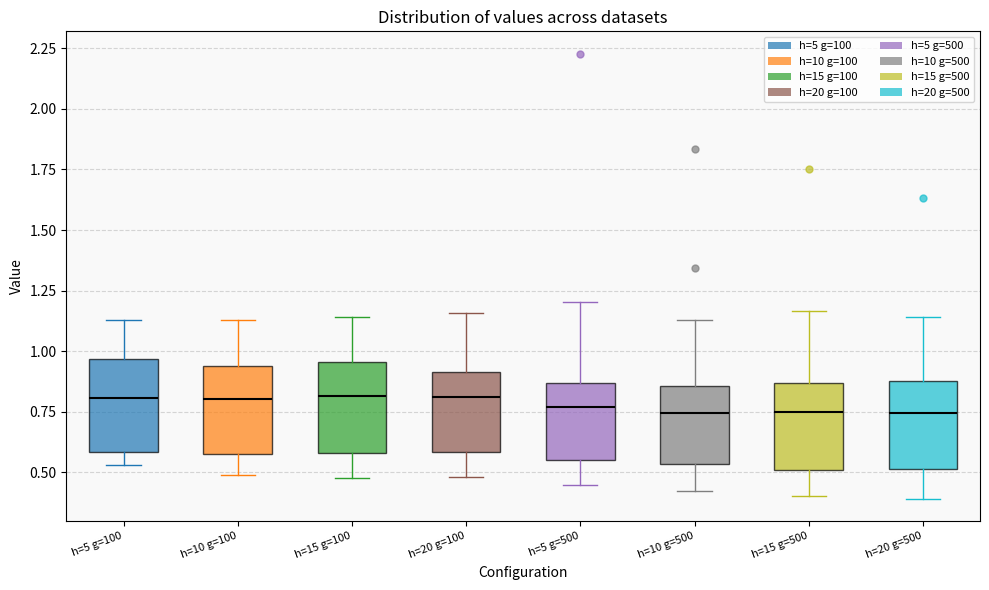

Reading left to right, transcribe this box plot: for each box, give where its median line is, the range the box spans, and where its two whiskers end, as read against the y-axis. The values are not printed on the chart, so give them approximately, as read against the axis.

h=5 g=100: median 0.80, box 0.60 to 0.95, whiskers 0.55 to 1.15
h=10 g=100: median 0.80, box 0.60 to 0.95, whiskers 0.50 to 1.15
h=15 g=100: median 0.80, box 0.60 to 0.95, whiskers 0.50 to 1.15
h=20 g=100: median 0.80, box 0.60 to 0.90, whiskers 0.50 to 1.15
h=5 g=500: median 0.75, box 0.55 to 0.85, whiskers 0.45 to 1.20
h=10 g=500: median 0.75, box 0.55 to 0.85, whiskers 0.40 to 1.15
h=15 g=500: median 0.75, box 0.50 to 0.85, whiskers 0.40 to 1.15
h=20 g=500: median 0.75, box 0.50 to 0.90, whiskers 0.40 to 1.15